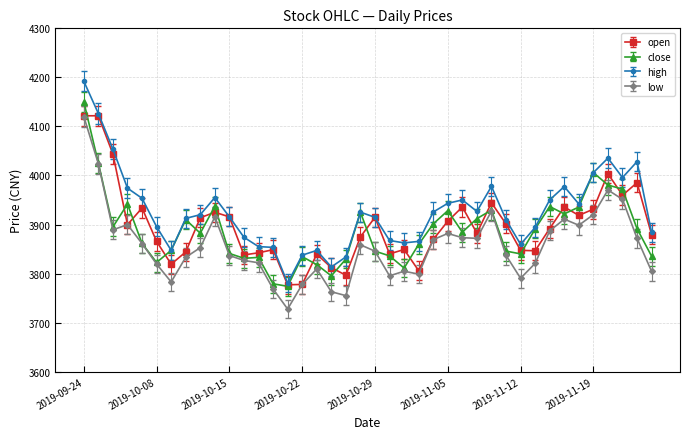

How many categories are shown in the chart?

40